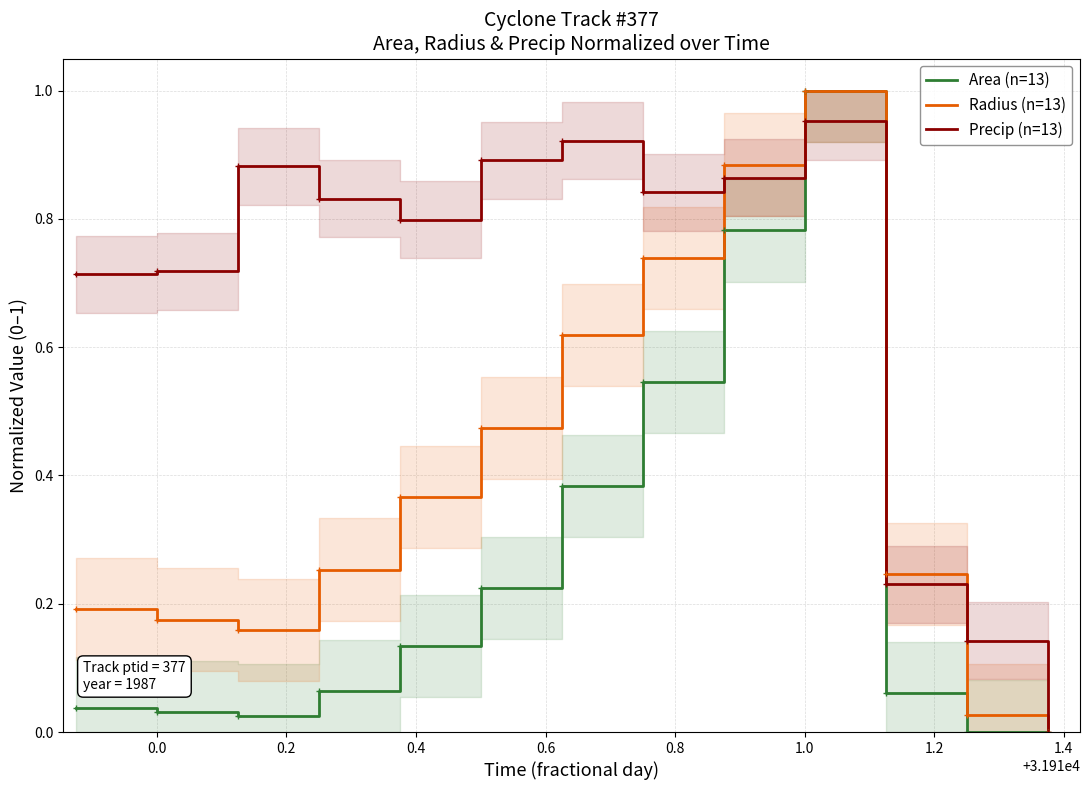

How many distinct data groups are displayed?

3